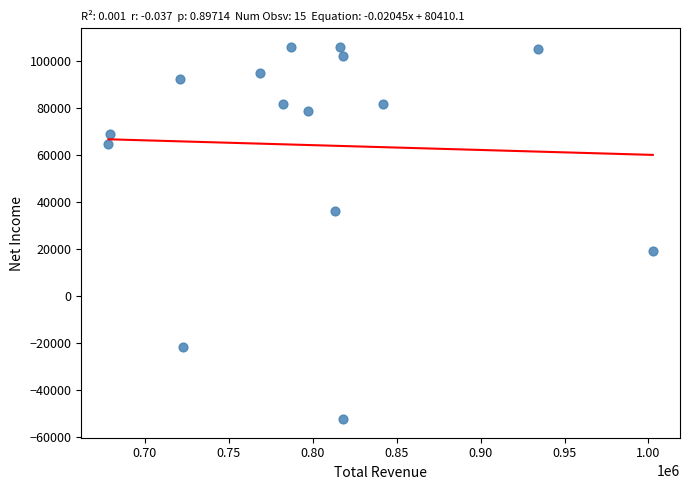

What is the range of X values (max minus min)?

324300